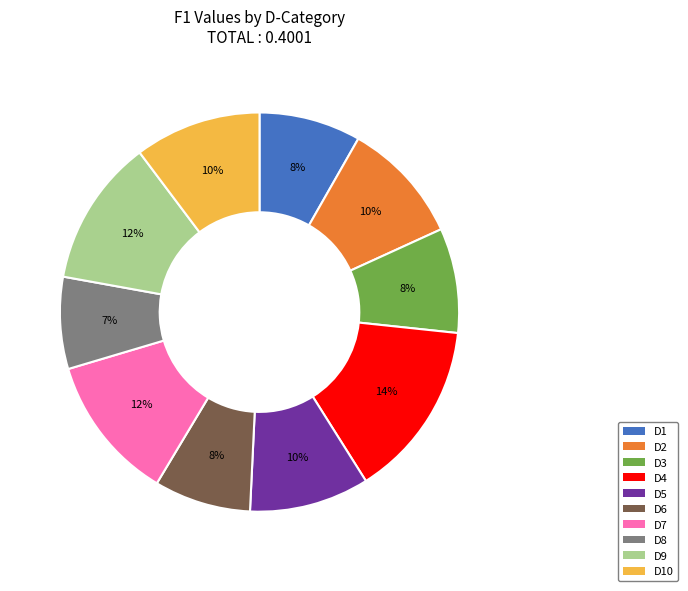

To the nearest percent, what is the difference between the largest and smallest slice percentages?

7%